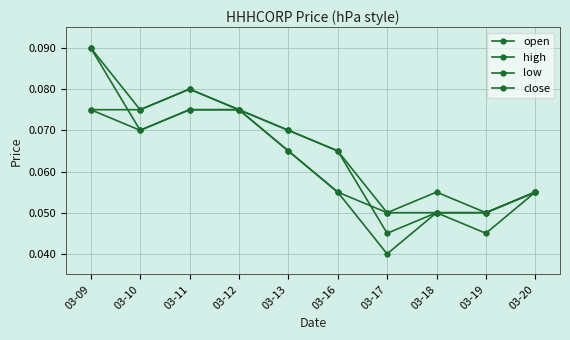

How many lines are shown in the chart?

4